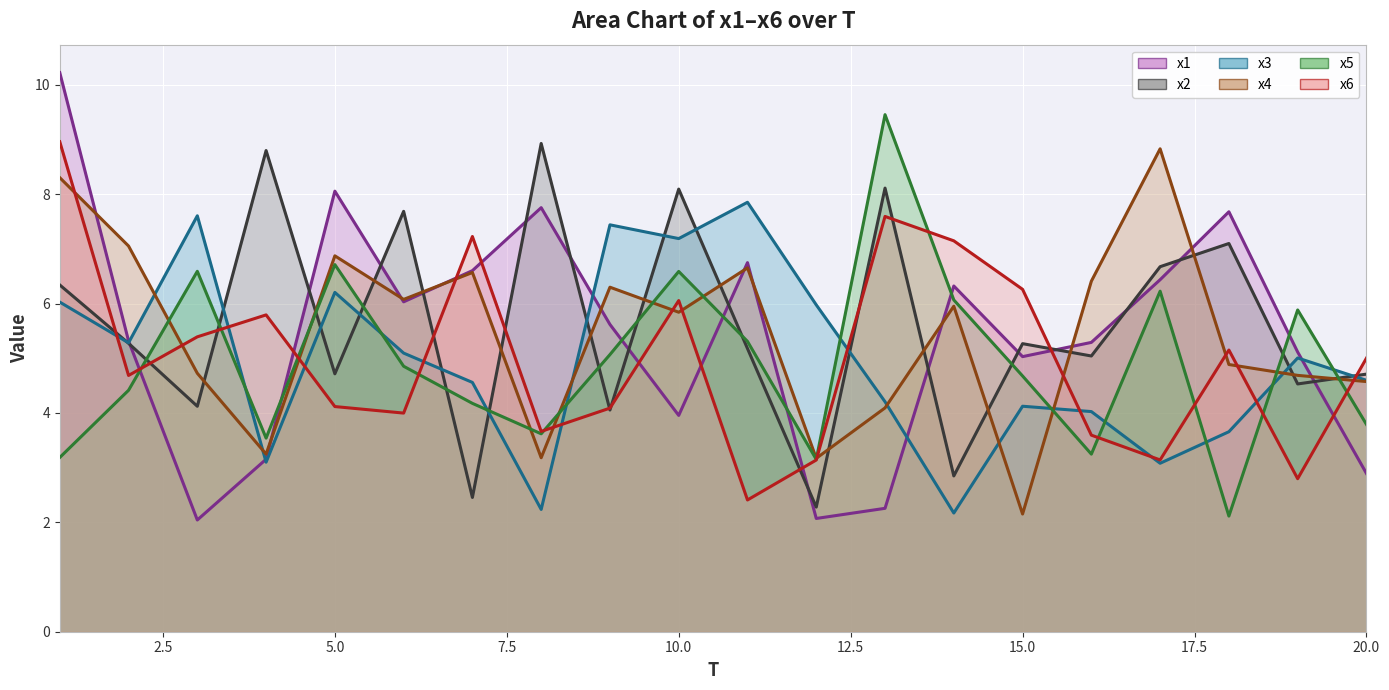

How many interior local peaks does the x4 series have?

6